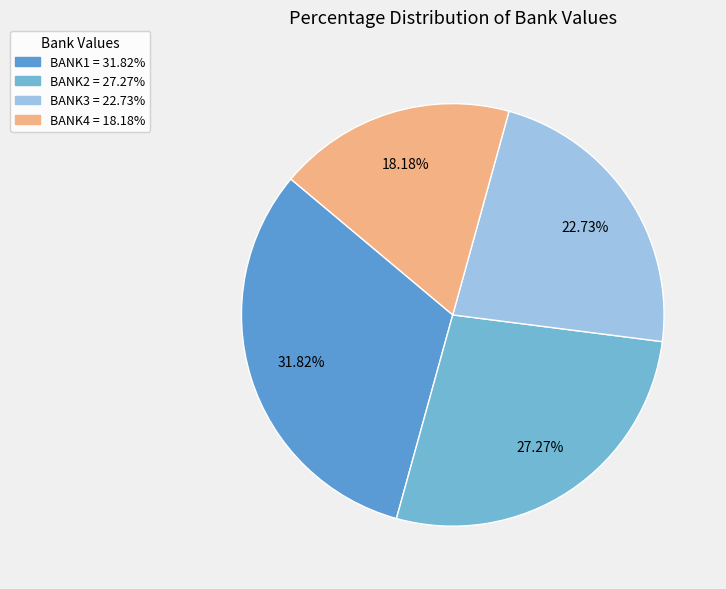

Count the number of slices in the pie.

4